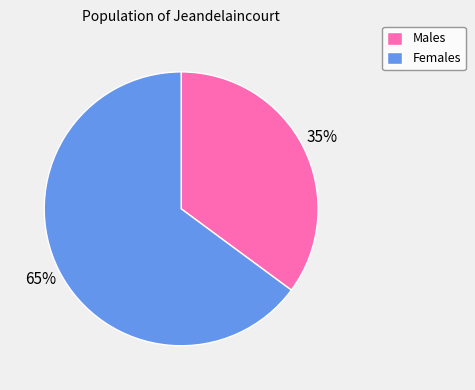

The Females slice represents 65% of the pie. True or false?

True